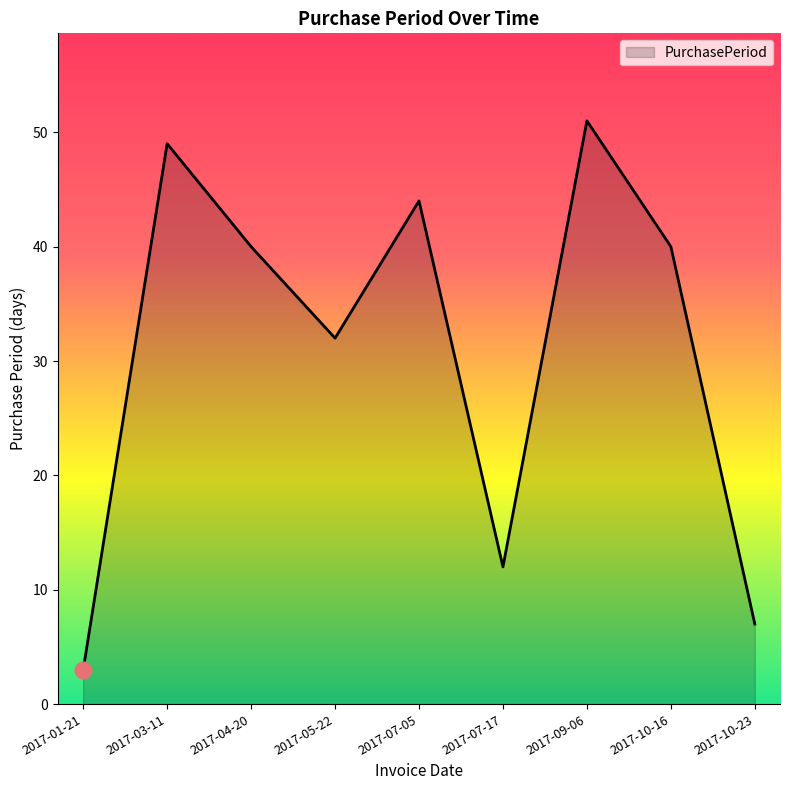

Which has a higher value, 2017-10-16 or 2017-07-05?

2017-07-05